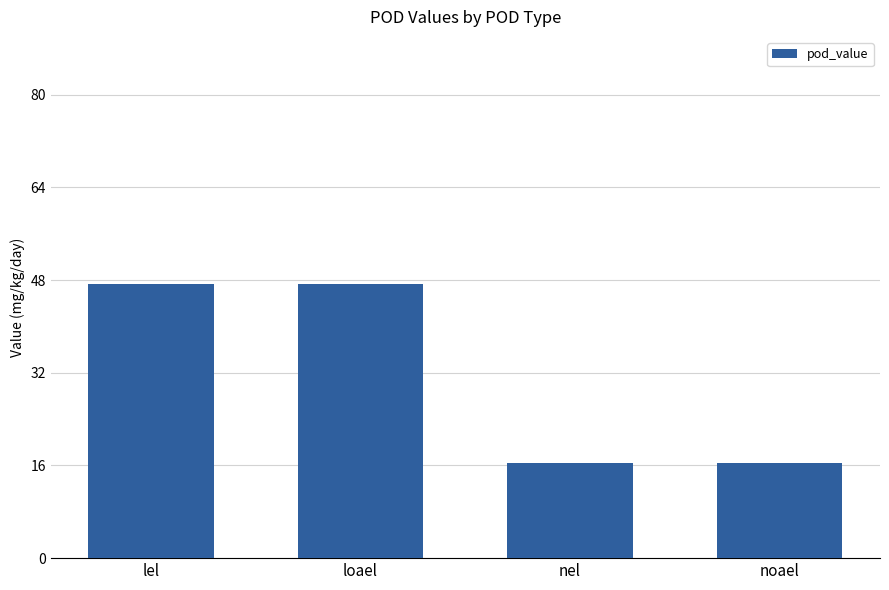

What is the value of the 1st bar from the left?

47.3